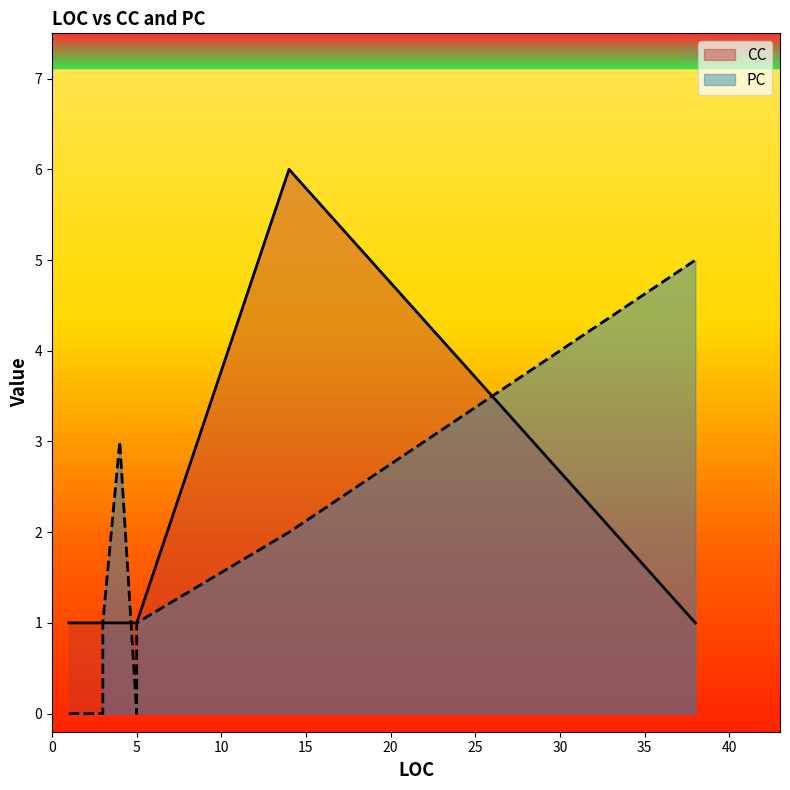

At how many categories does at least one series exceed 5?

1